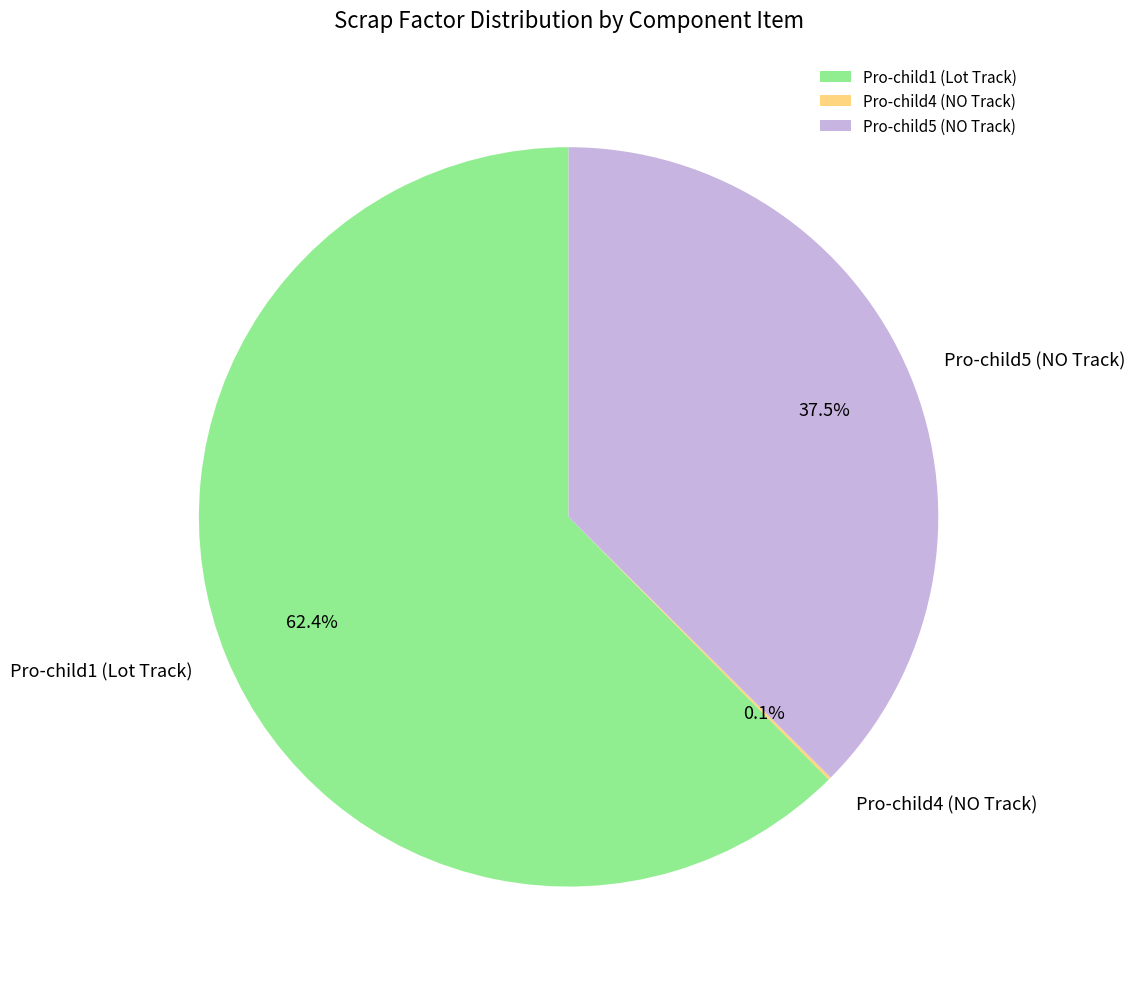

What percentage is NOT represented by Pro-child1 (Lot Track)?

37.6%